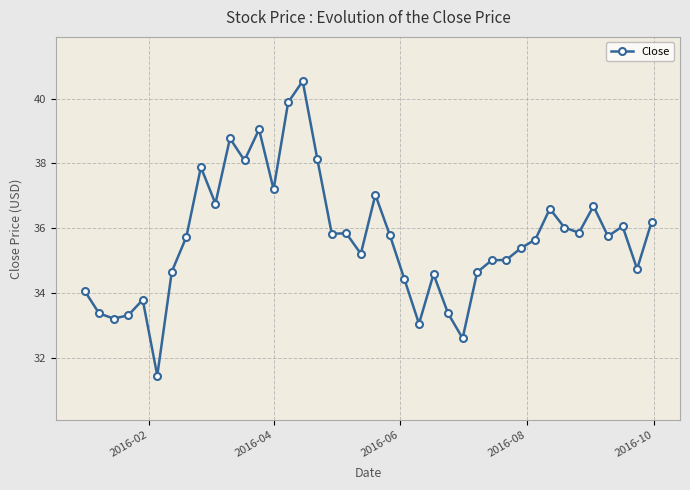

What is the difference between the maximum and minimum values?

9.1